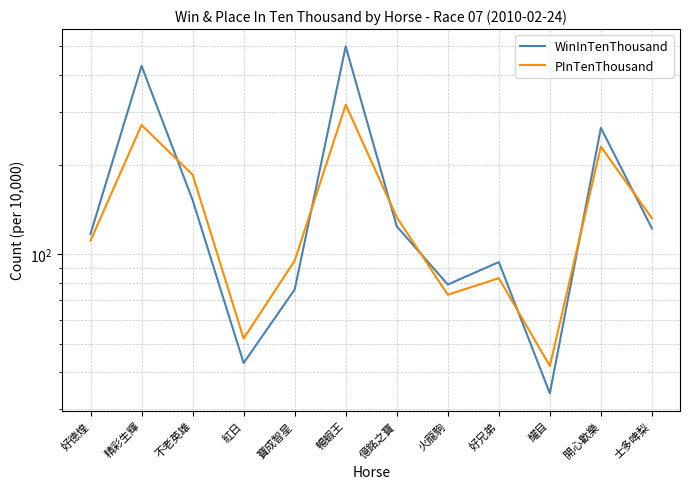

What are all the series names shown in the legend?

WinInTenThousand, PInTenThousand